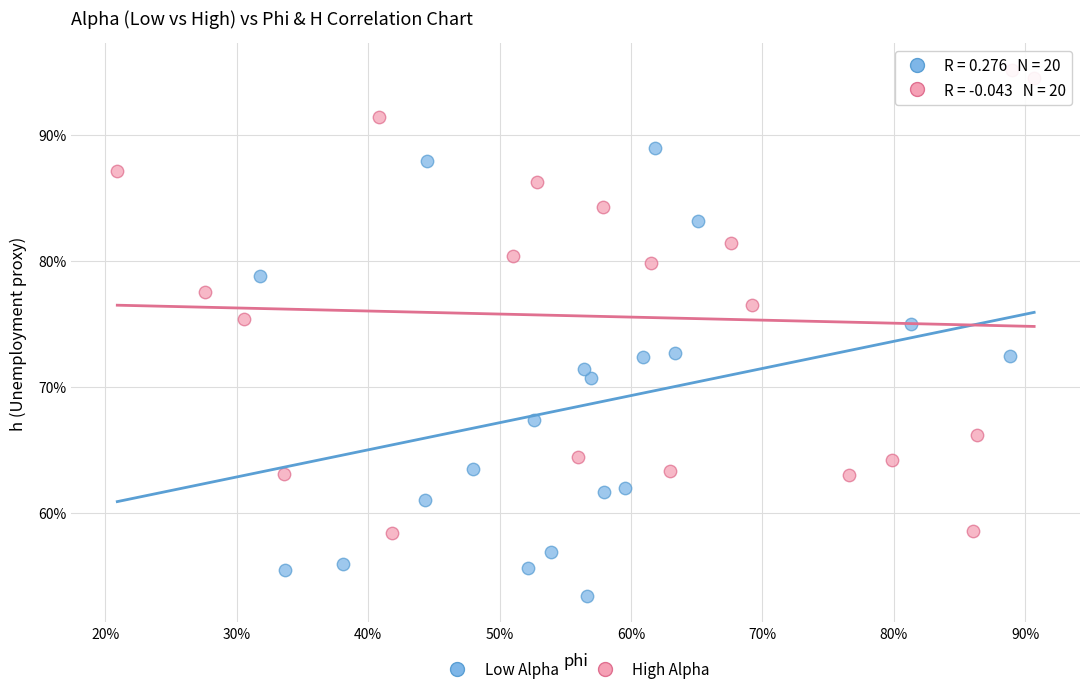

Which series reaches the minimum Y coordinate?

Low Alpha